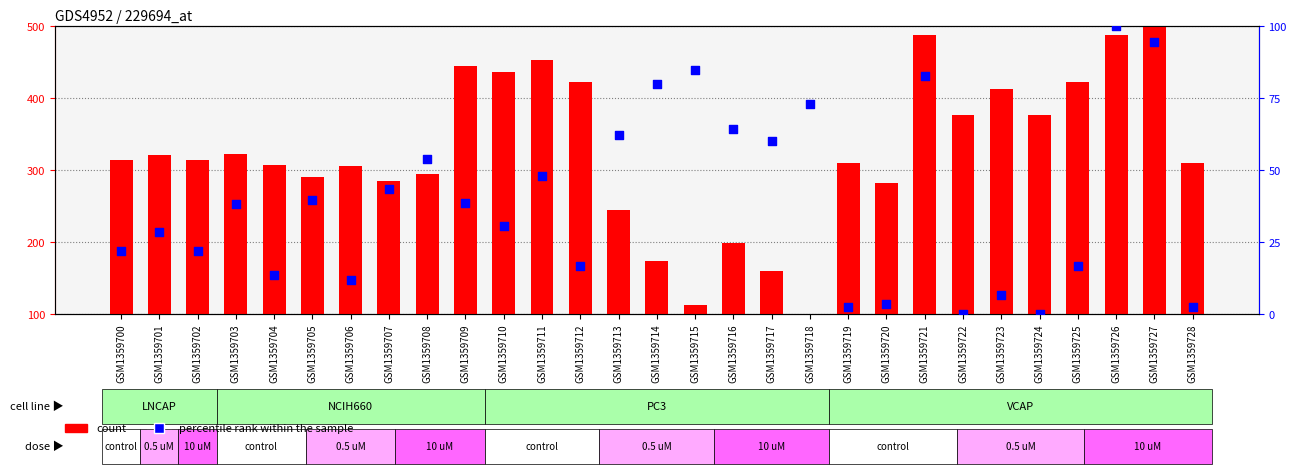

What are all the series names shown in the legend?

count, percentile rank within the sample